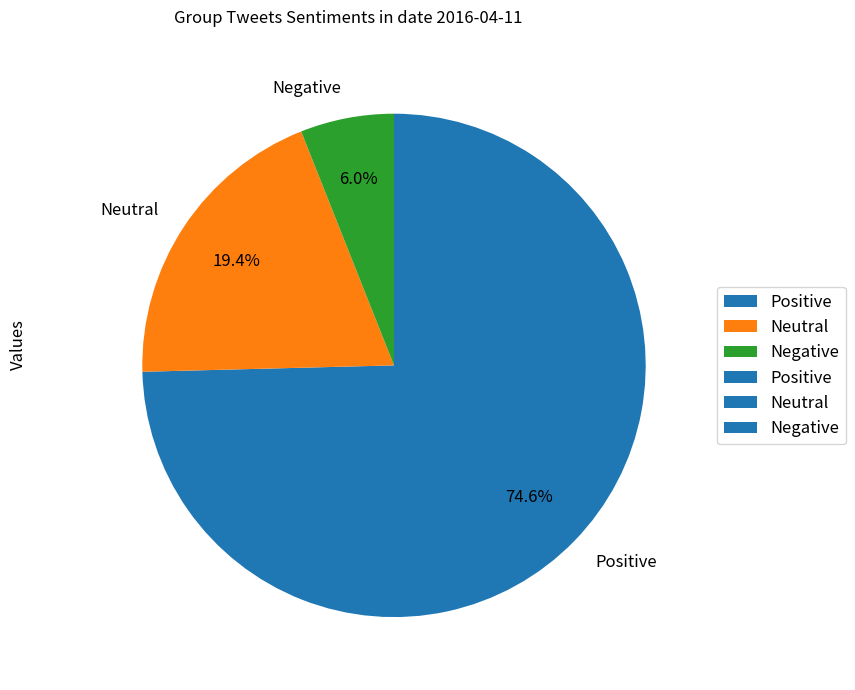

What is the majority slice?

Positive